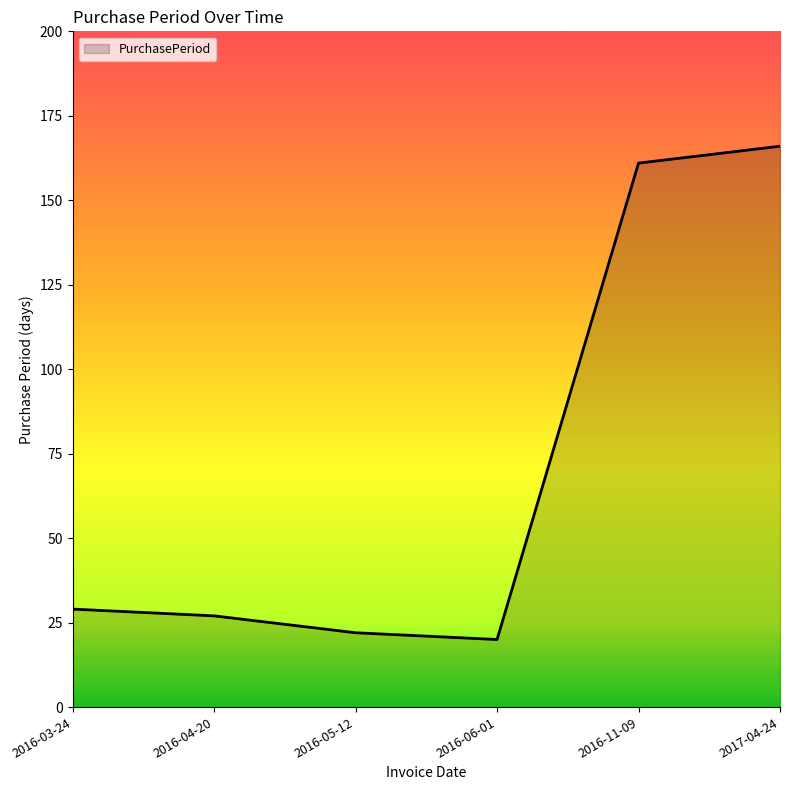

How many lines are shown in the chart?

1